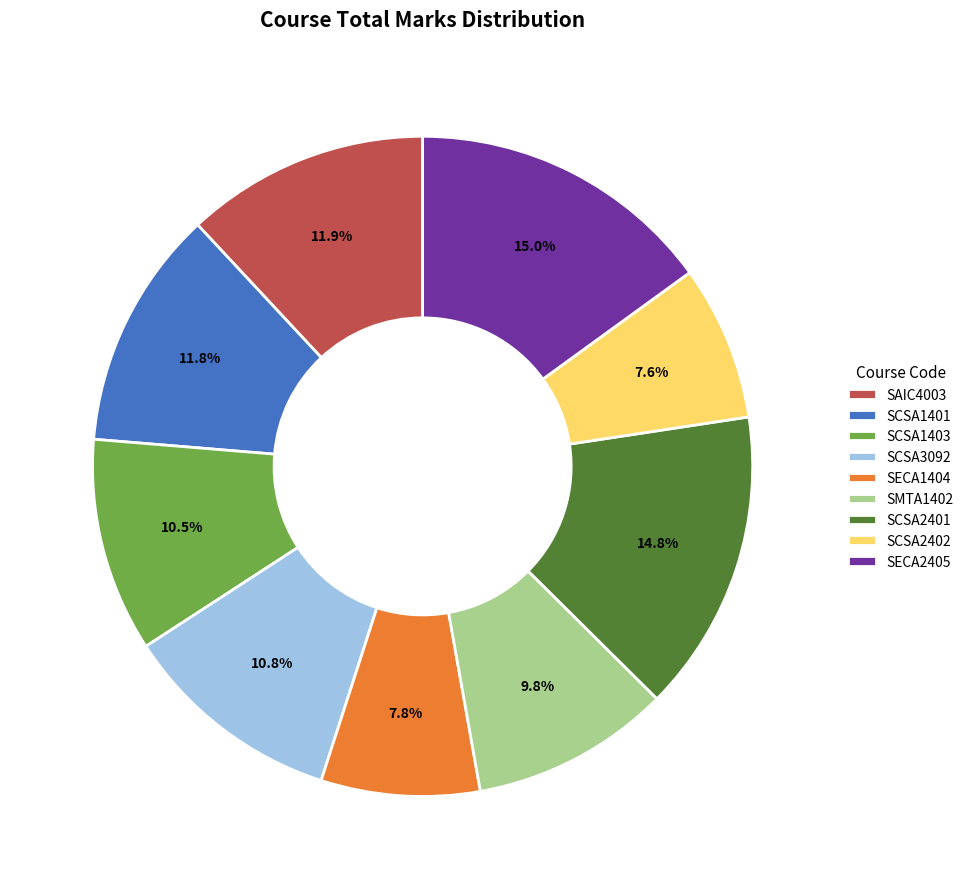

How many segments does this pie chart have?

9